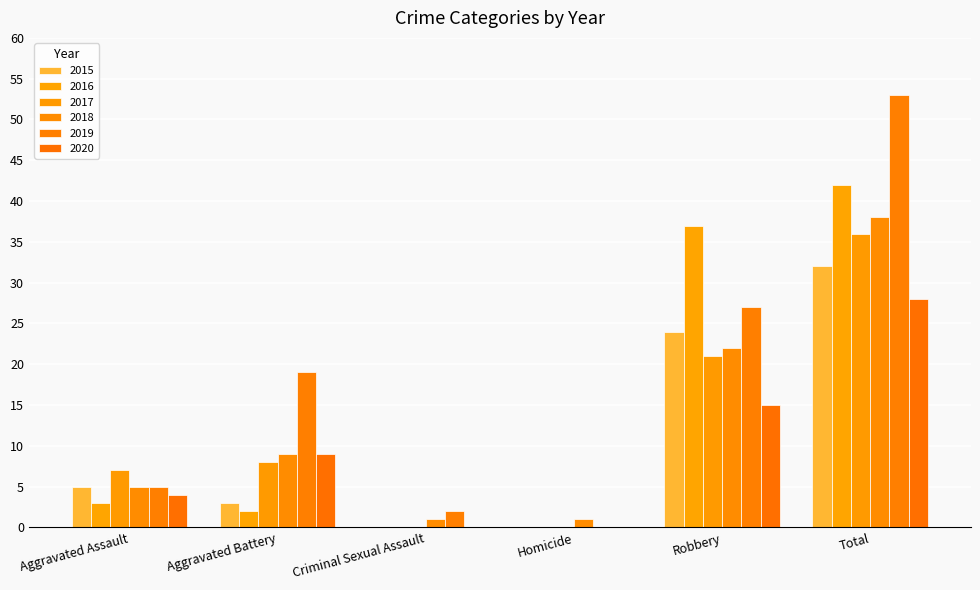

What is the value of the 2016 bar at the 1st from the left?

3